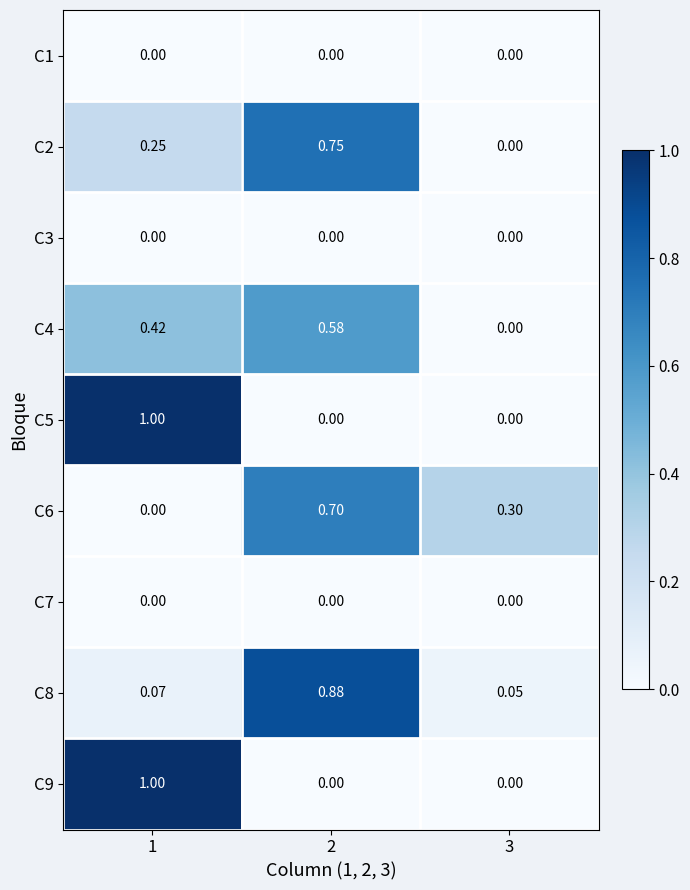

Which series has the largest range (max minus min)?

C5